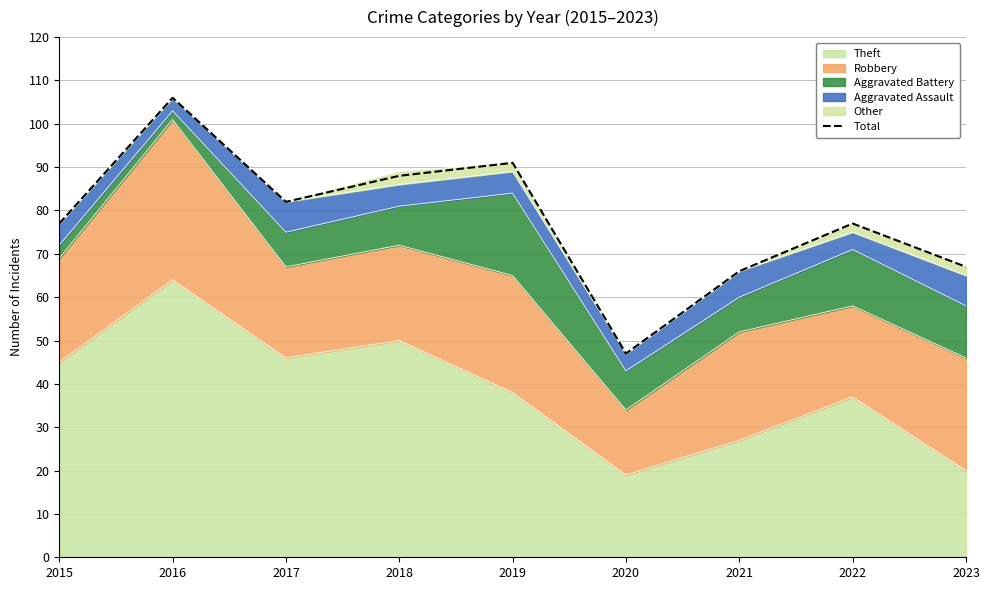

What is the difference between the maximum and minimum values?

59